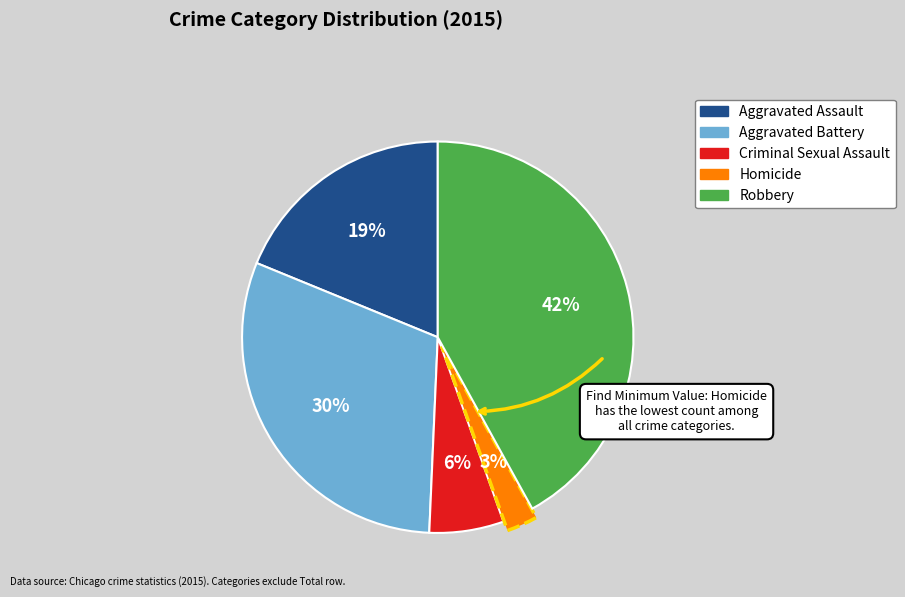

Which slice is the largest?

Robbery